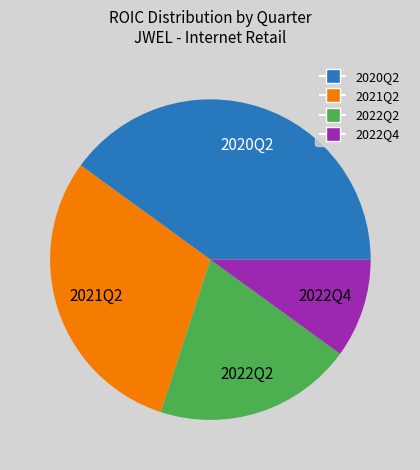

What is the smallest slice in the pie chart?

2022Q4